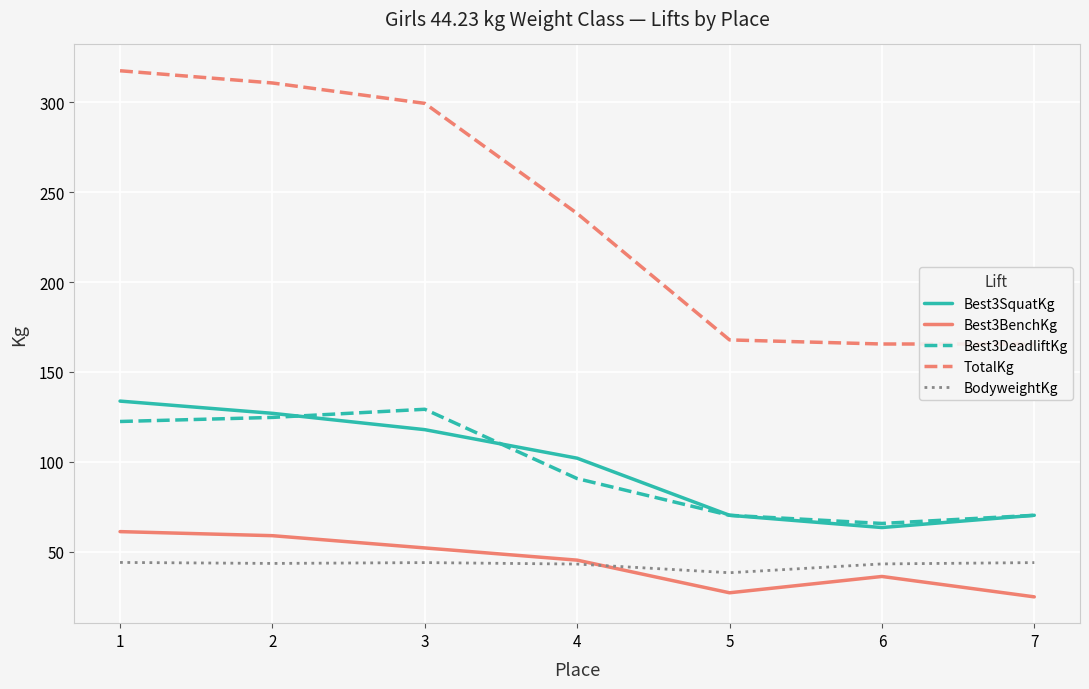

What is the average value of the Best3BenchKg series?

43.7